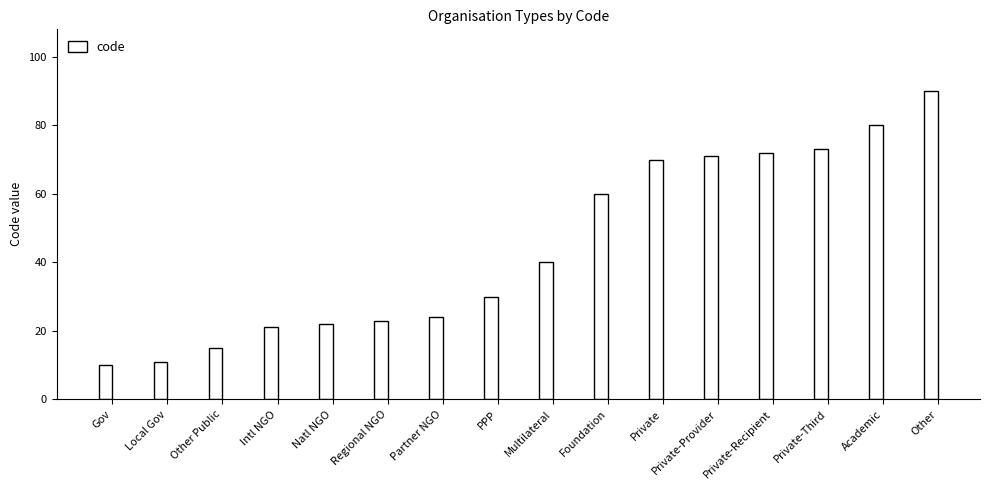

Which has a higher value, Gov or Regional NGO?

Regional NGO